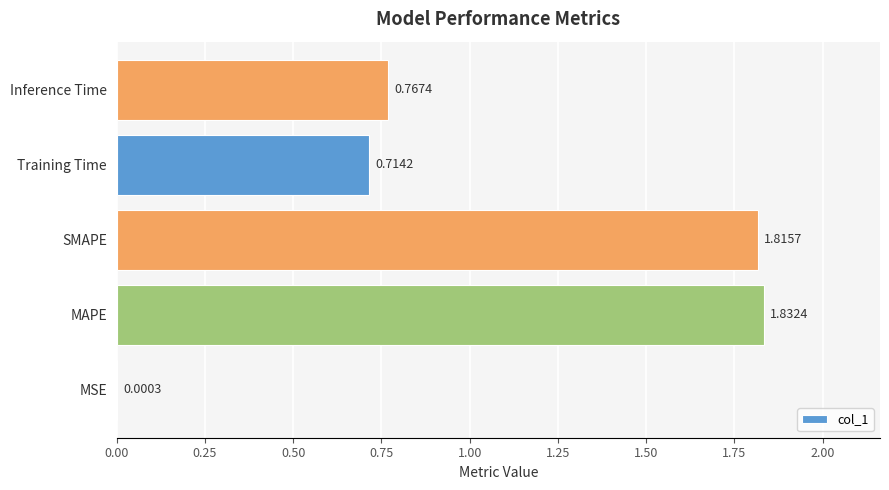

Between SMAPE and MAPE, which is larger?

MAPE